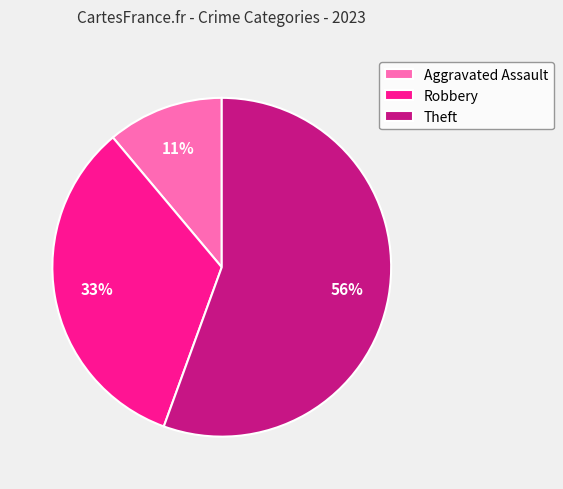

Is the sum of Theft and Aggravated Assault greater than half?

Yes